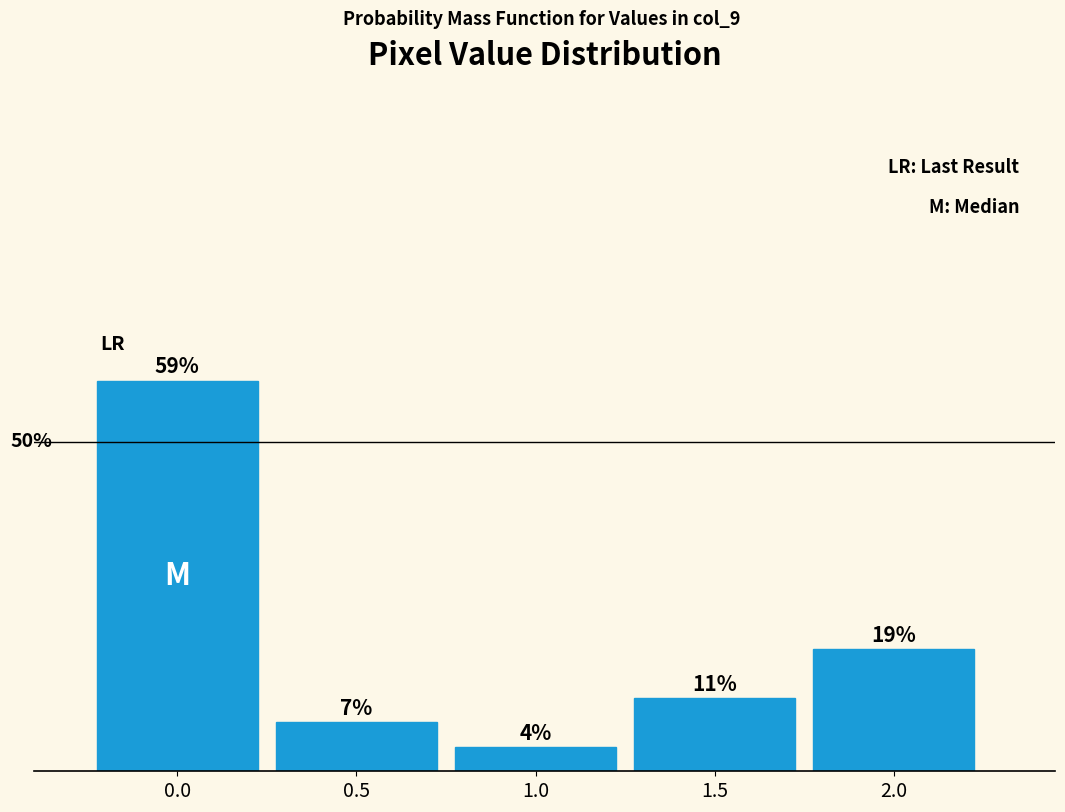

Are the bars horizontal?

No